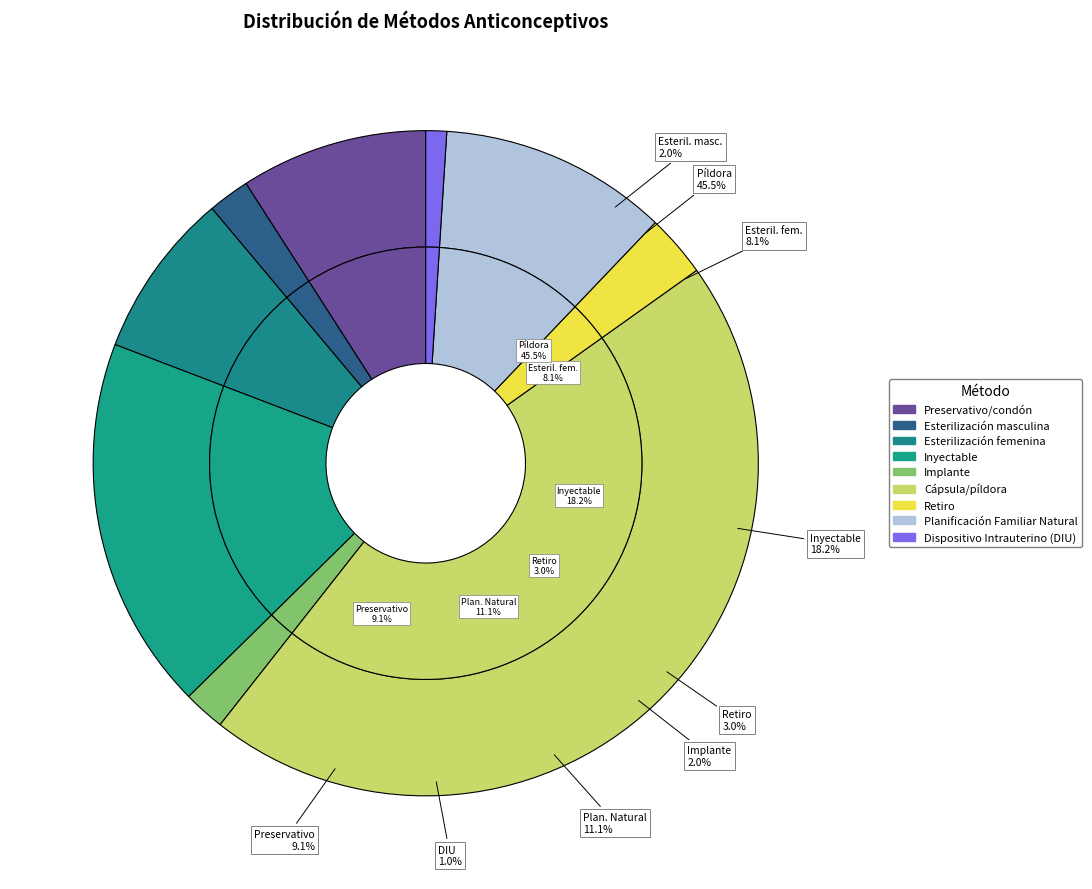

Combined, do Cápsula/píldora and Dispositivo Intrauterino (DIU) account for over 50%?

No